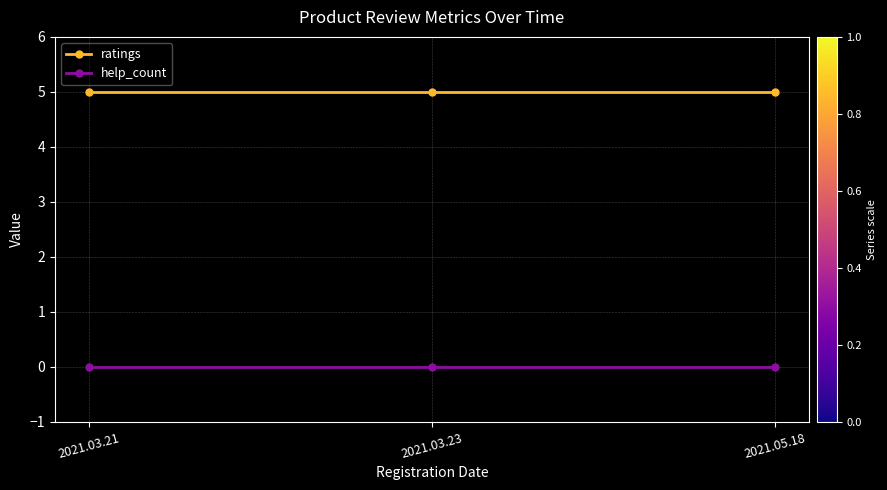

At how many categories does at least one series exceed 4?

3